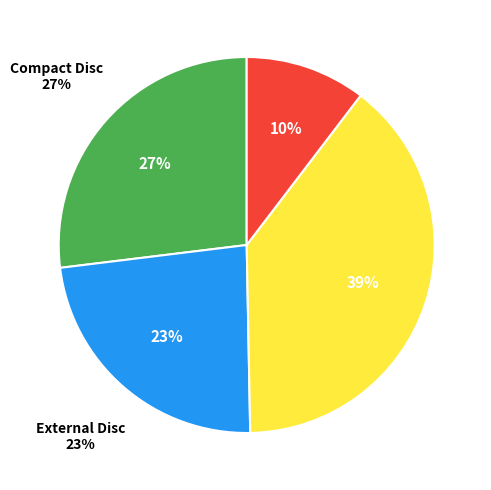

Is External Disc the majority of the pie?

No